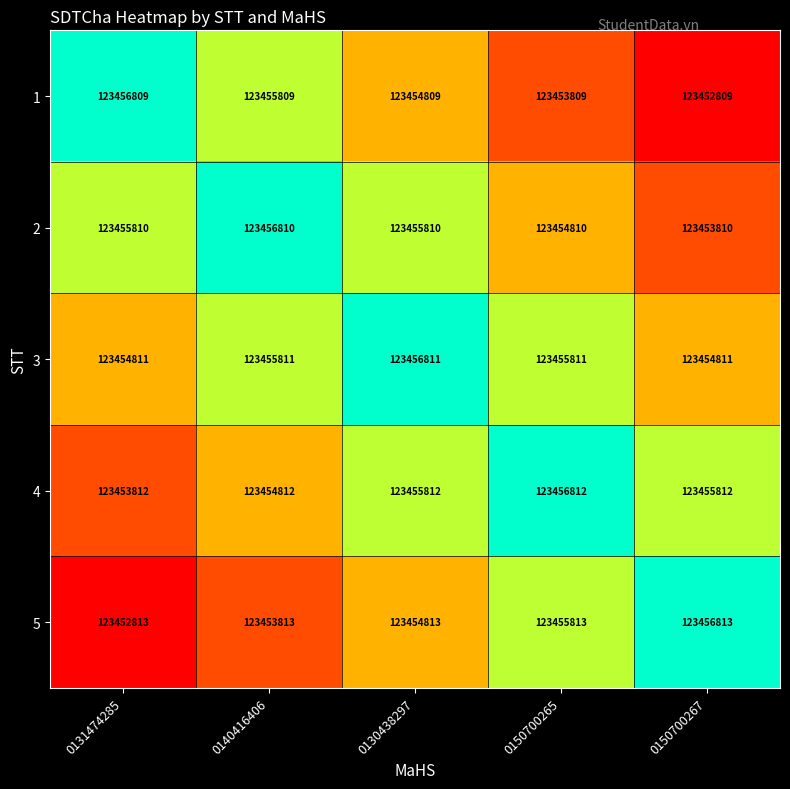

The value of 1 at 0150700265 is 123453809. True or false?

True